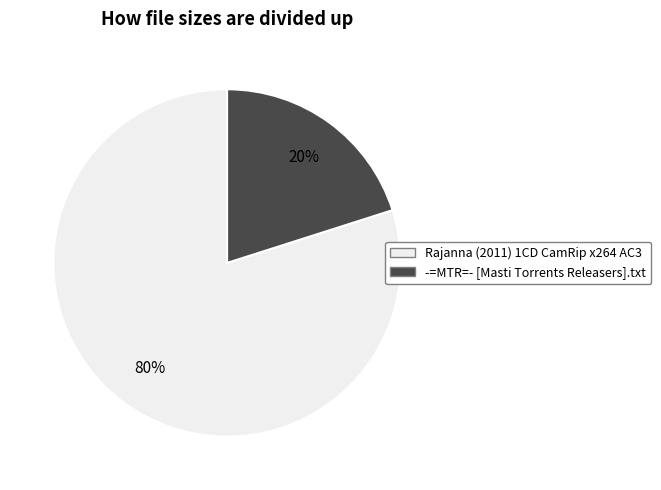

Which slice represents more than half of the pie?

Rajanna (2011) 1CD CamRip x264 AC3